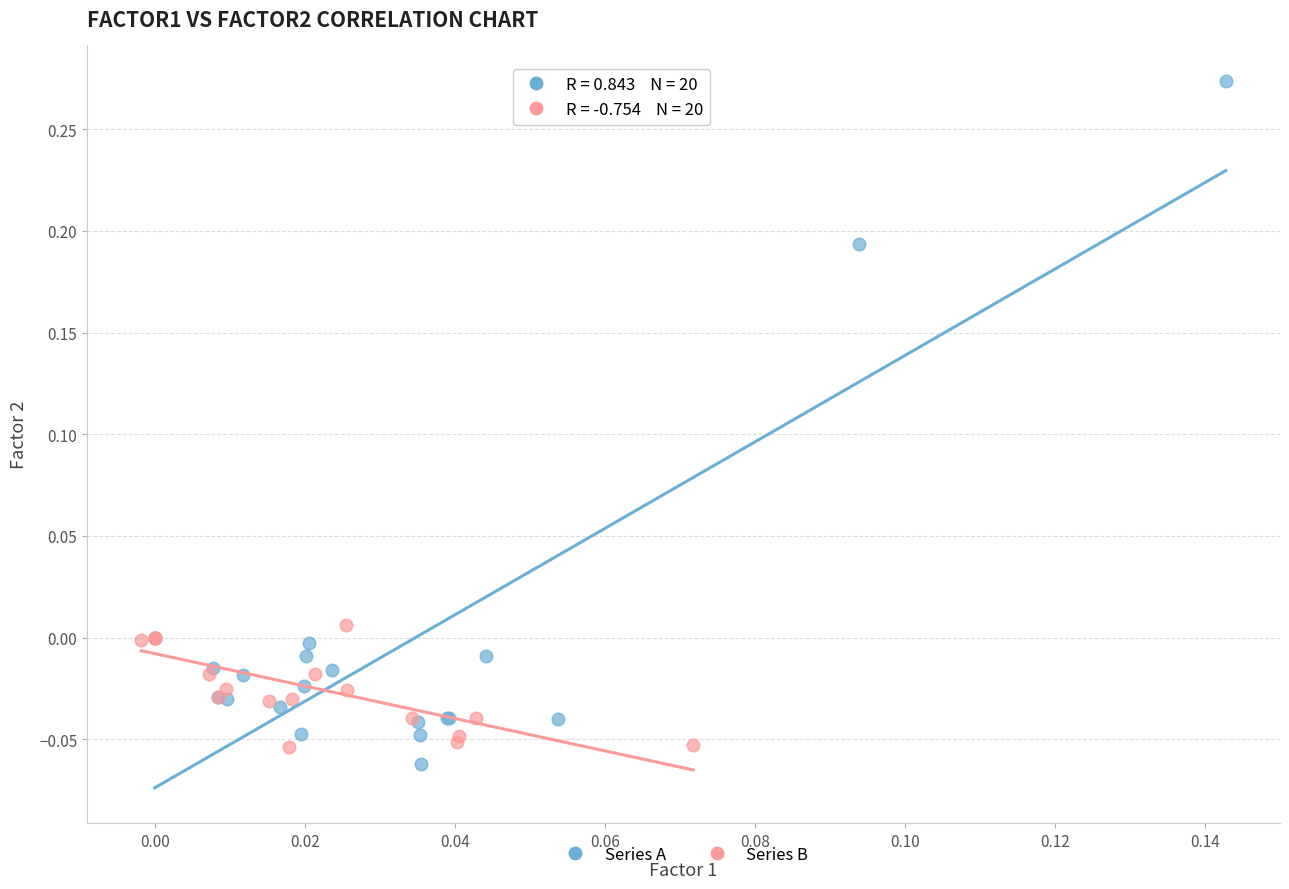

Which series has the widest spread of Y values?

Series A